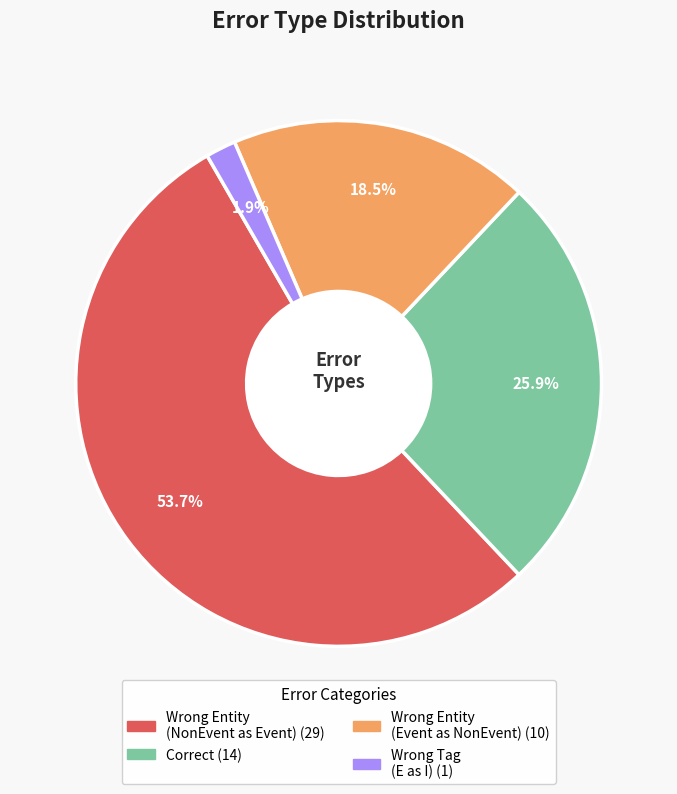

Does any single category account for the majority?

Yes